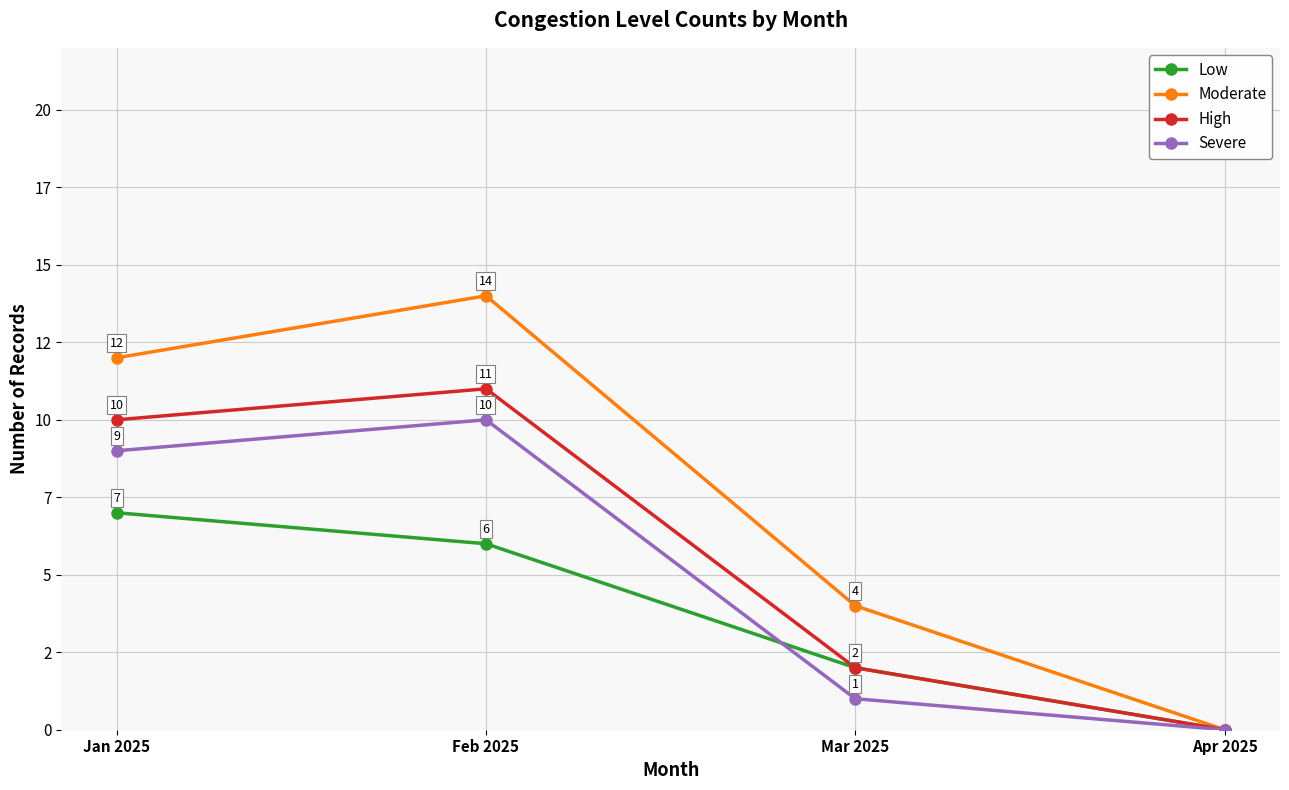

What is the difference between the Severe values at Feb 2025 and Jan 2025?

1